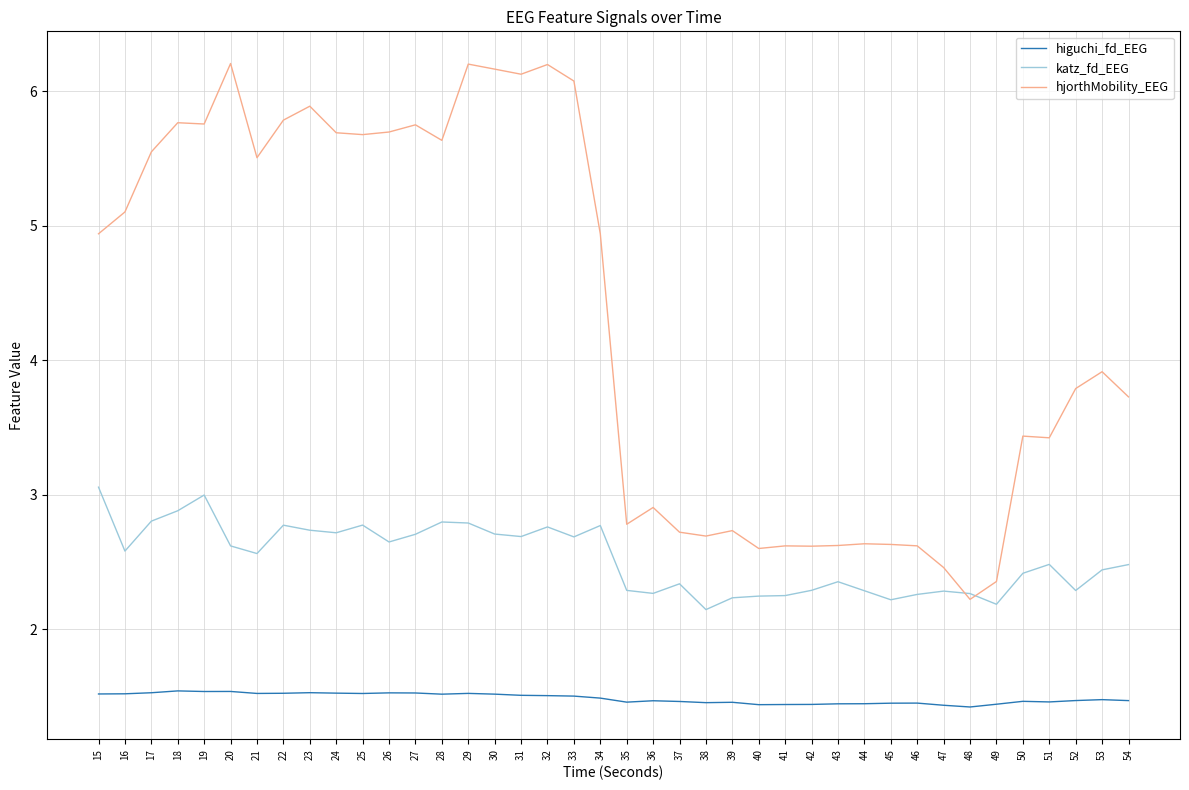

True or false: higuchi_fd_EEG and katz_fd_EEG cross at least once.

False